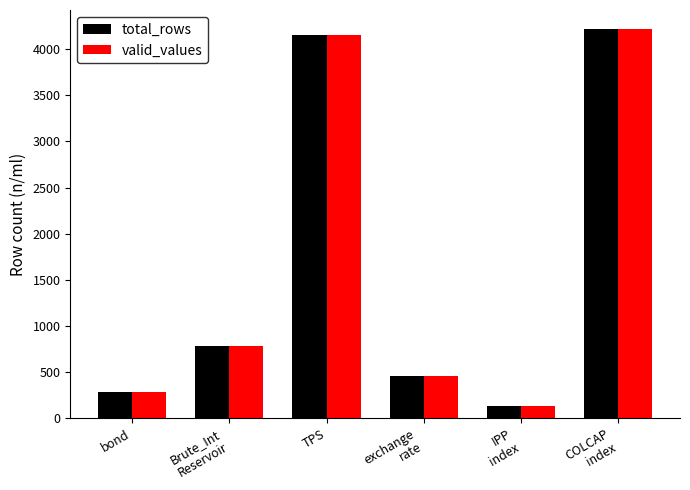

The value of valid_values at bond is 290. True or false?

True